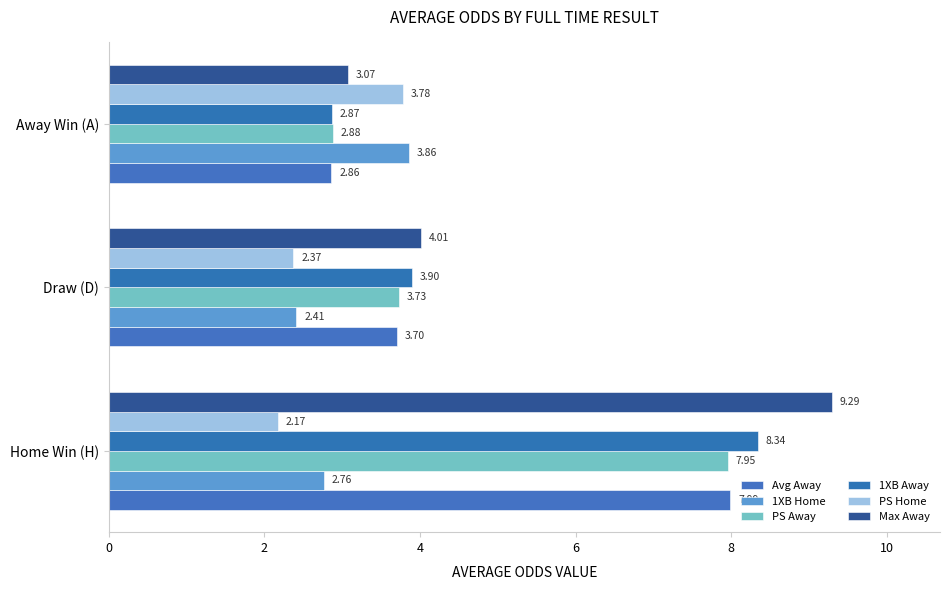

How many PS Away values are between 2 and 7?

2